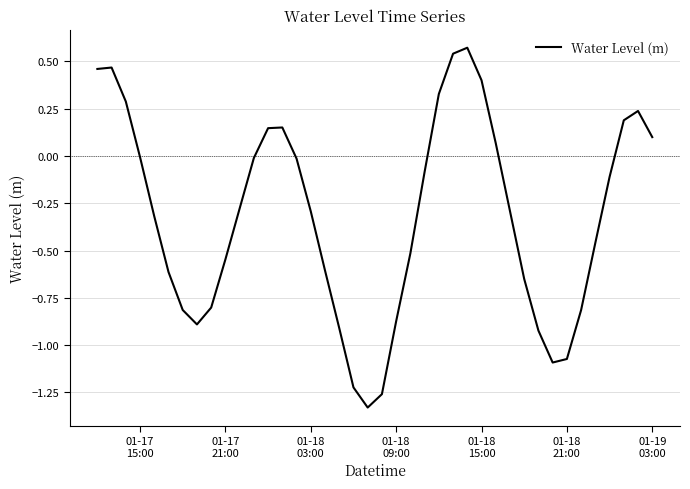

Is this an area chart (filled region under the line)?

No